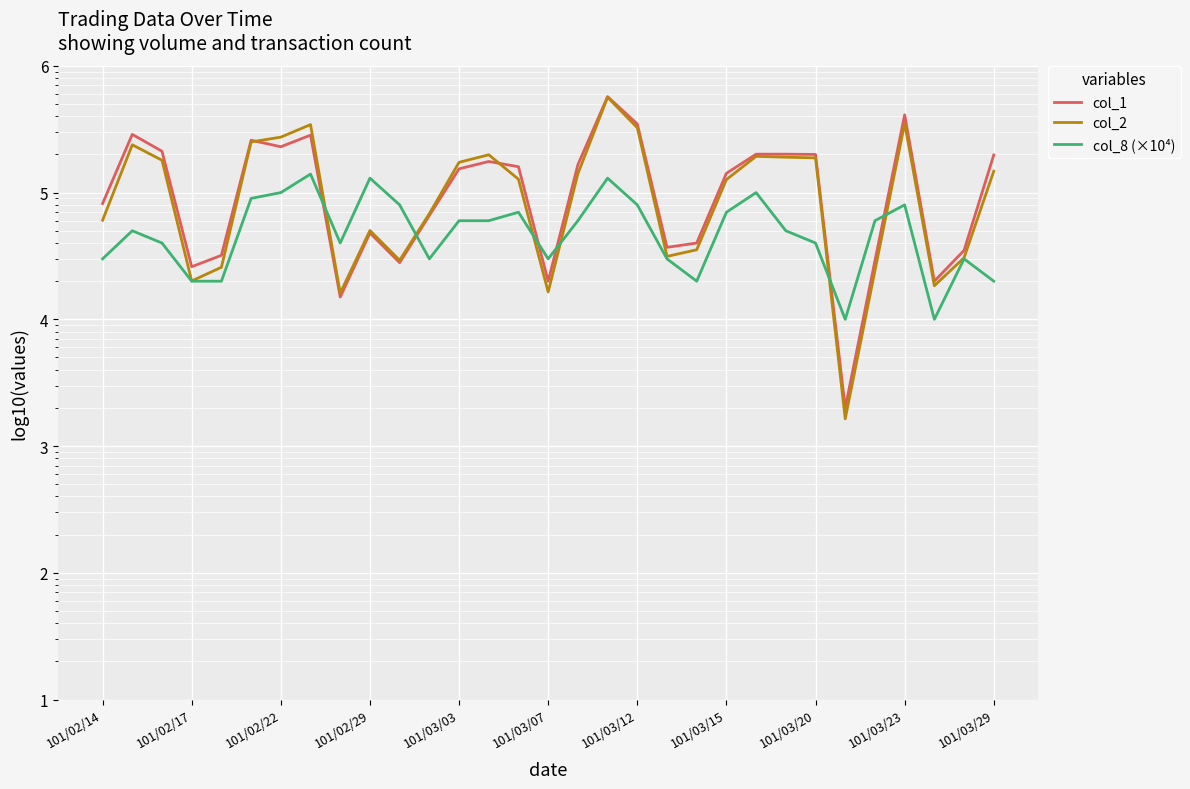

What is the total value across all series at 25?

13640